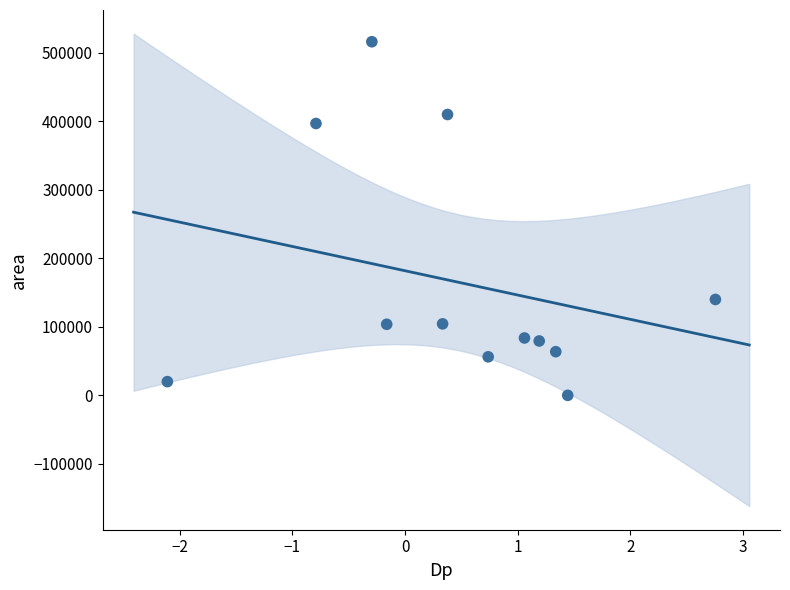

What is the range of Y values (max minus min)?

516250